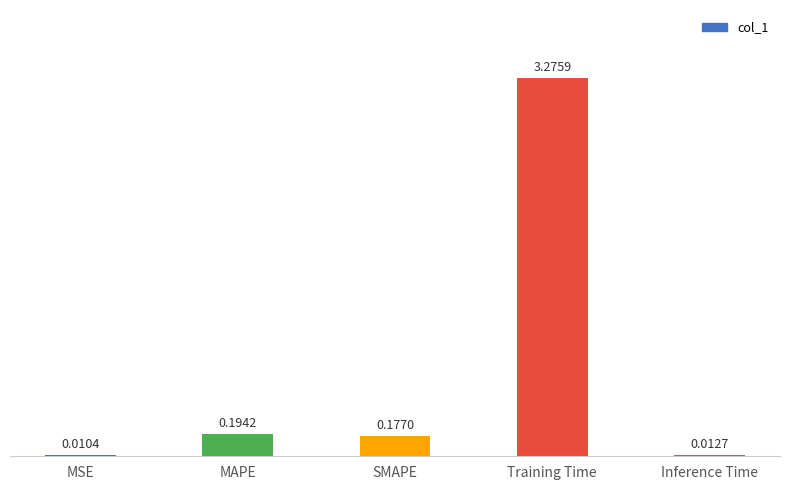

What is the change in value from MSE to SMAPE?

+0.2